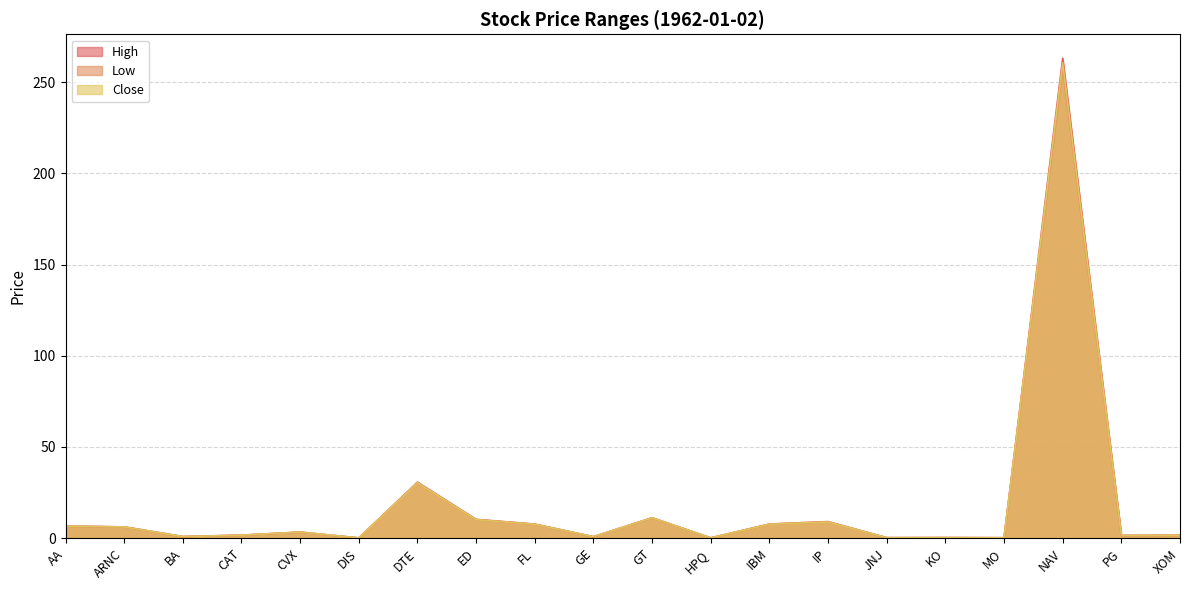

Reading left to right, extract all data points from this chart.

High: 6.6	6.2	0.8	1.6	3.3	0.1	30.7	10.3	7.7	0.8	11.2	0.1	7.7	9.1	0.2	0.3	0.2	263.1	1.4	1.6
Low: 6.5	6.1	0.8	1.6	3.2	0.1	30.4	10.1	7.5	0.7	11.0	0.1	7.6	8.9	0.2	0.3	0.2	258.1	1.4	1.6
Close: 6.5	6.1	0.8	1.6	3.3	0.1	30.4	10.1	7.6	0.7	11.1	0.1	7.6	8.9	0.2	0.3	0.2	260.6	1.4	1.6